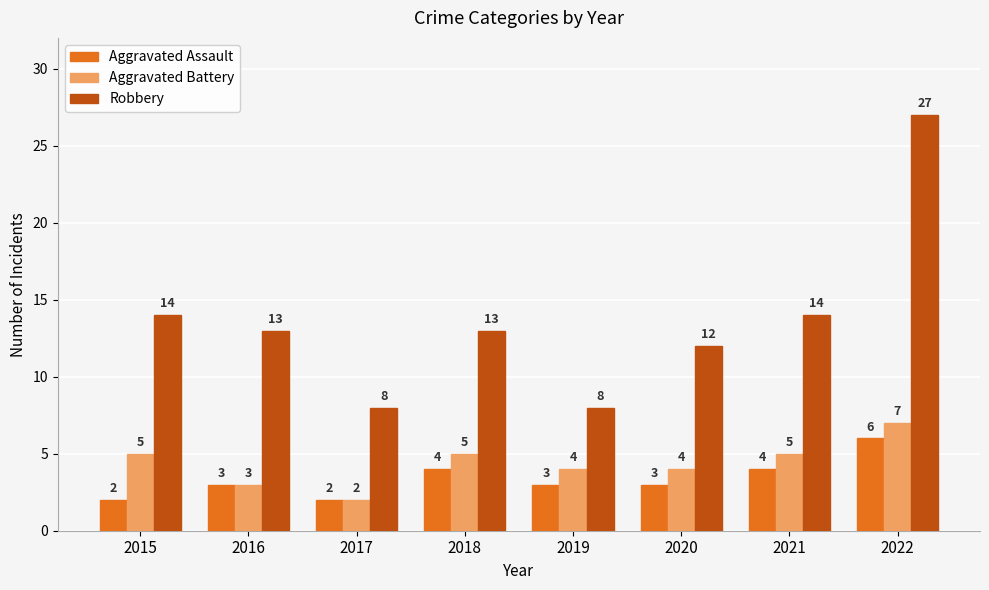

How many groups of bars are there?

8